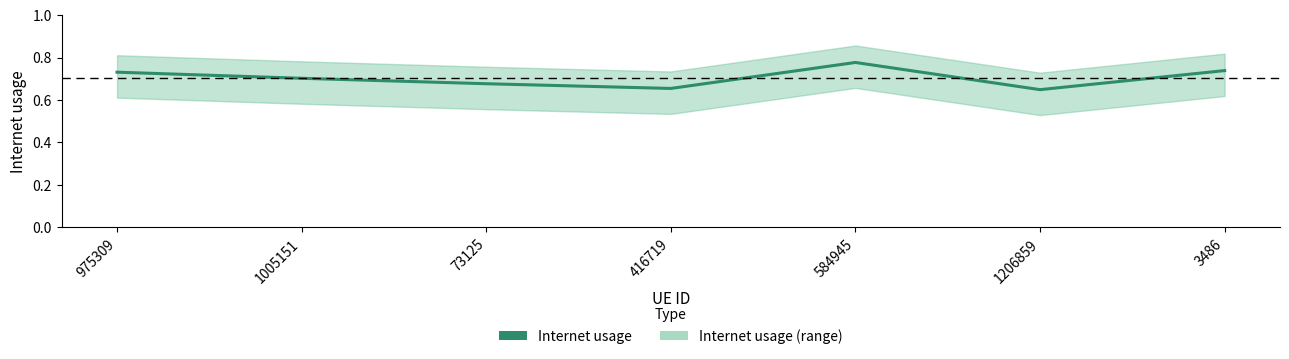

Reading left to right, list all the values displayed in this chart.

0.7	0.7	0.7	0.7	0.8	0.6	0.7